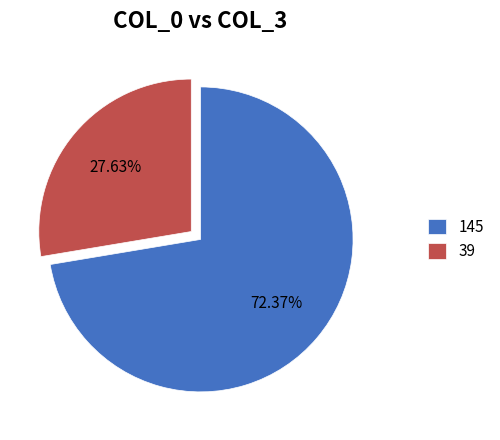

To the nearest percent, what portion does 145 represent?

72%